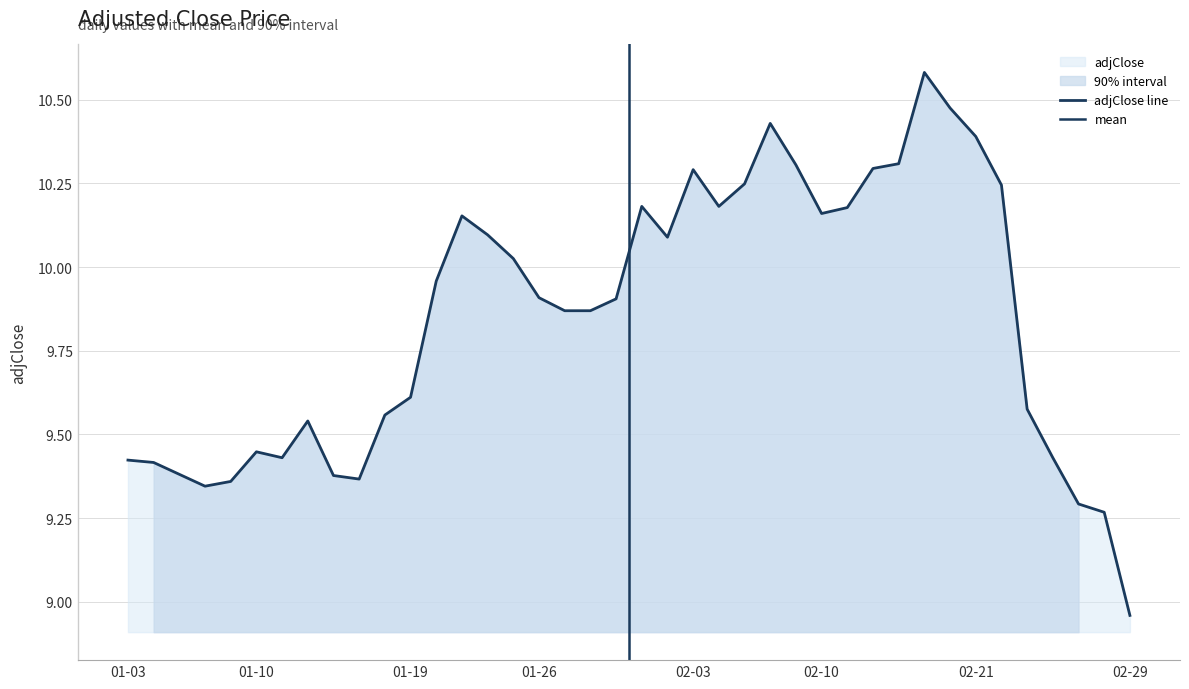

Between 2012-01-20 and 2012-01-10, which is larger?

2012-01-20